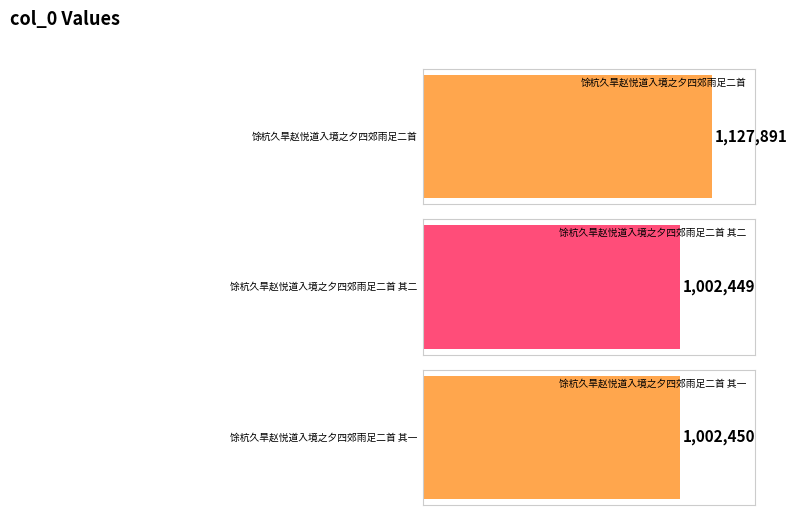

What is the greatest value displayed?

1127891